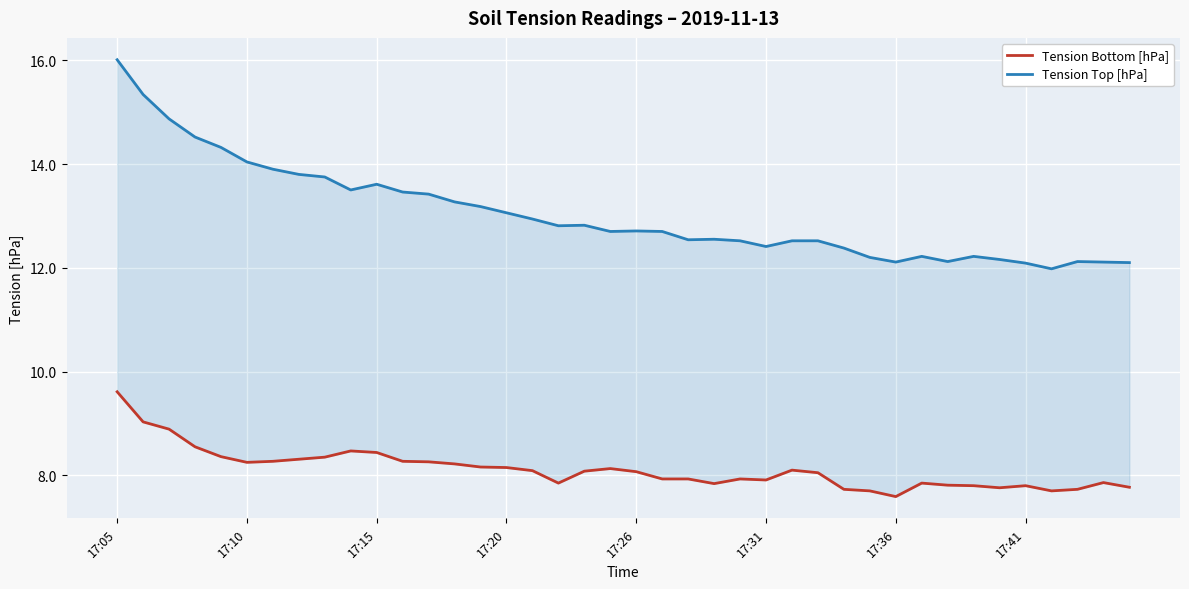

True or false: Tension Bottom [hPa] and Tension Top [hPa] cross at least once.

False